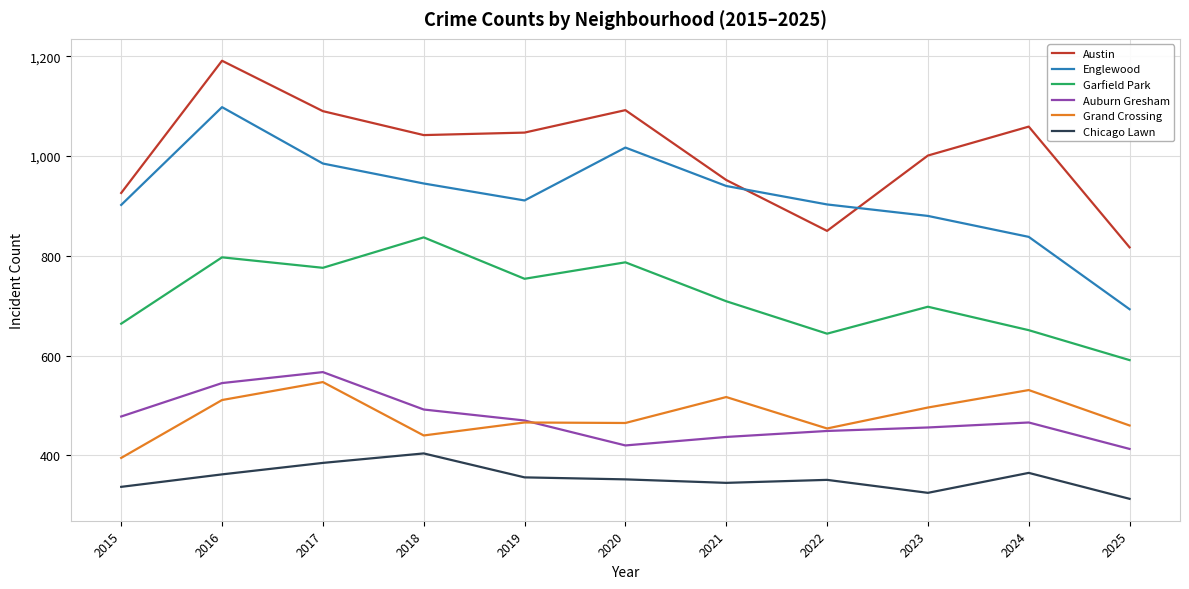

Which category has the highest value in the Auburn Gresham series?

2017